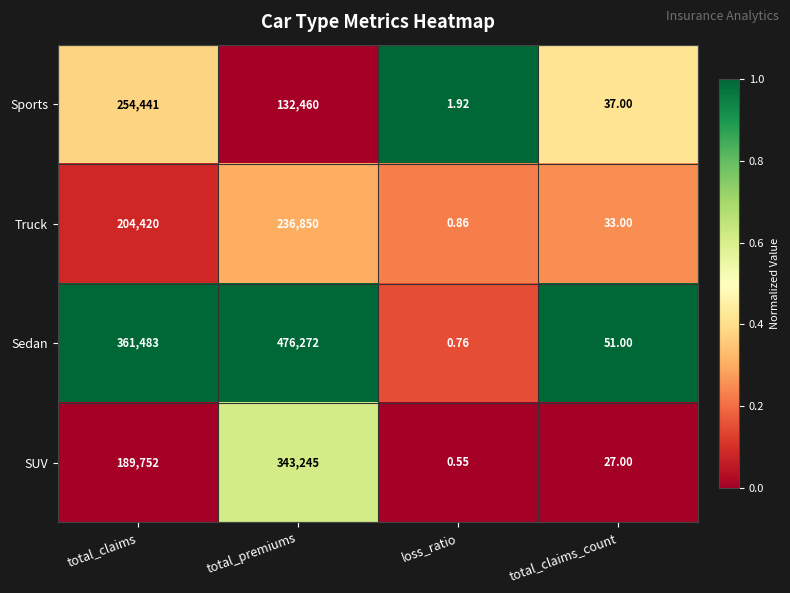

At which label is SUV closest to 171622?

total_claims